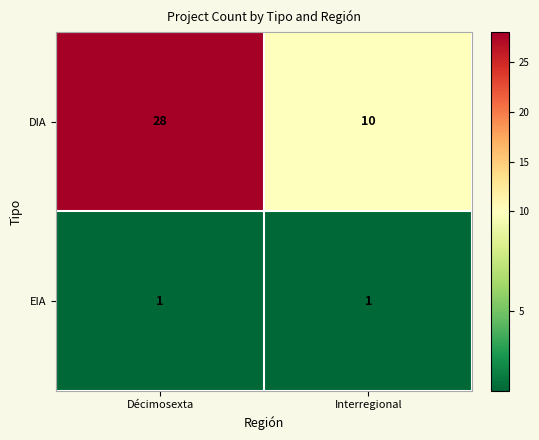

What value does the DIA series have at Interregional?

10